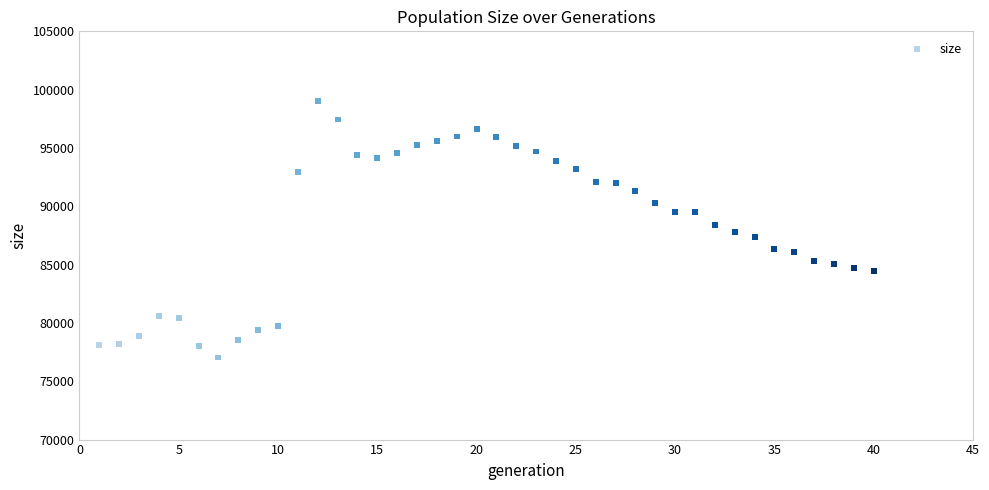

What is the range of X values (max minus min)?

39